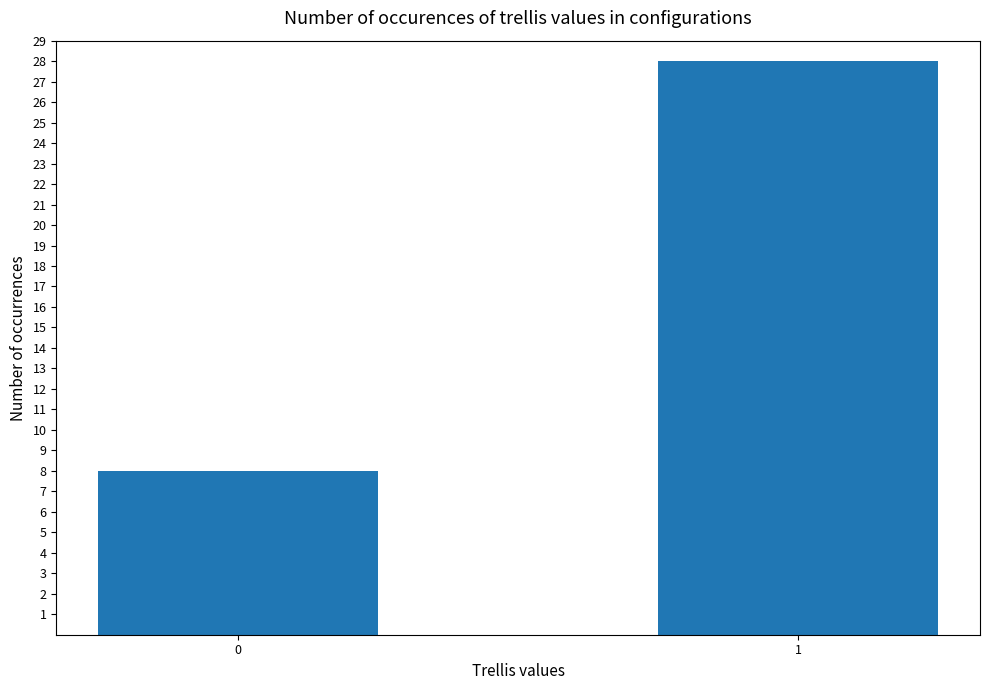

What is the value of the 2nd bar from the left?

28